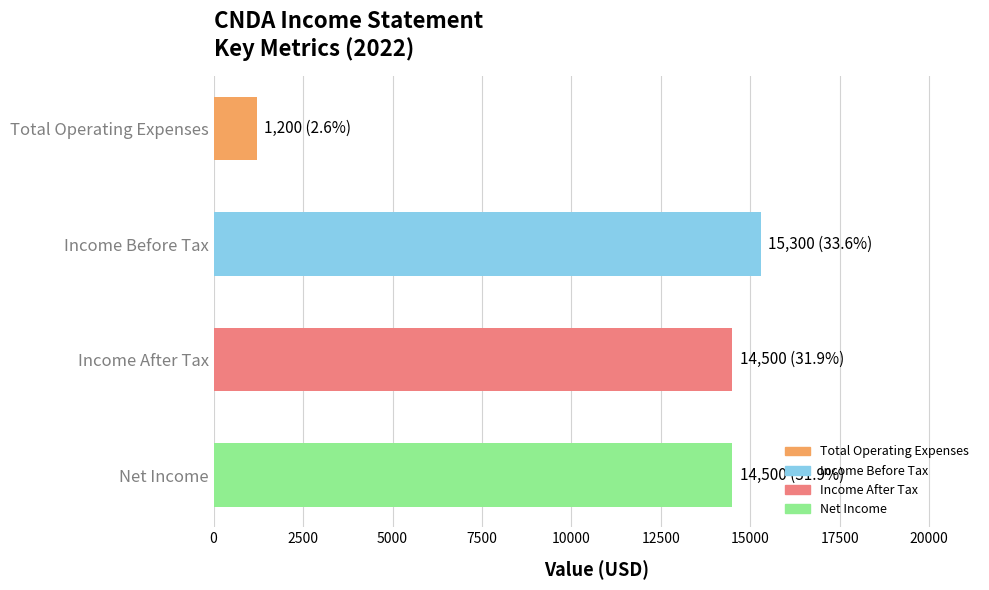

Does the chart contain any negative values?

No